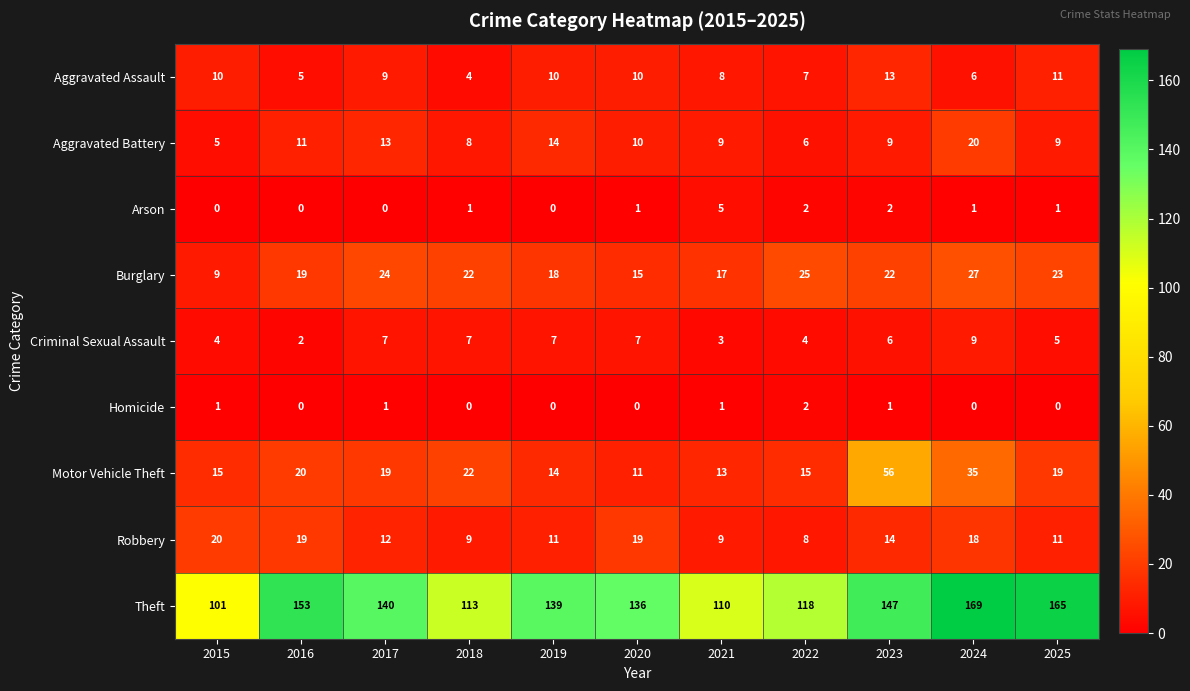

At how many categories does at least one series exceed 112?

9